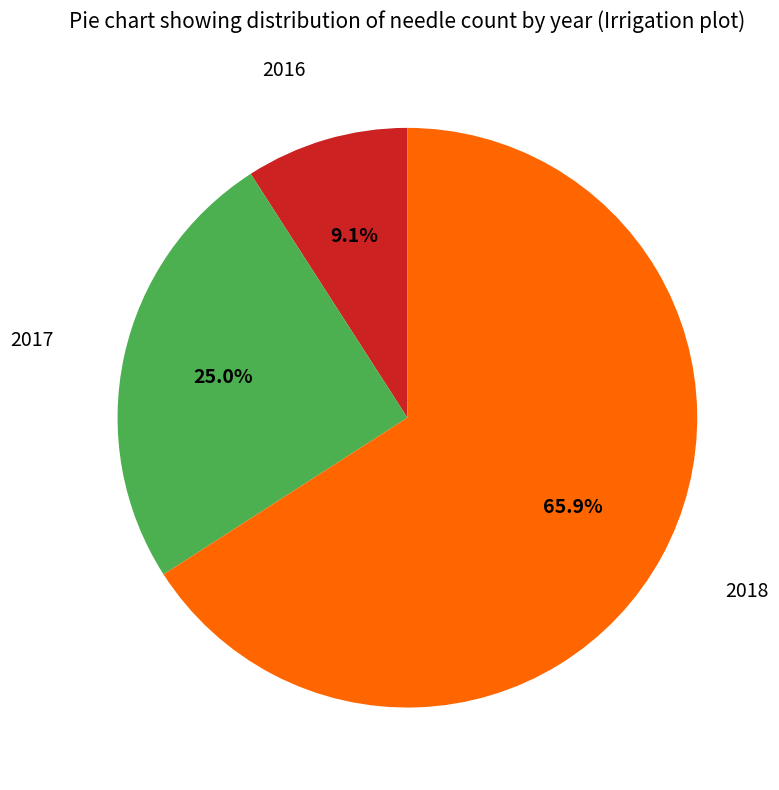

Is there a majority slice in this chart?

Yes